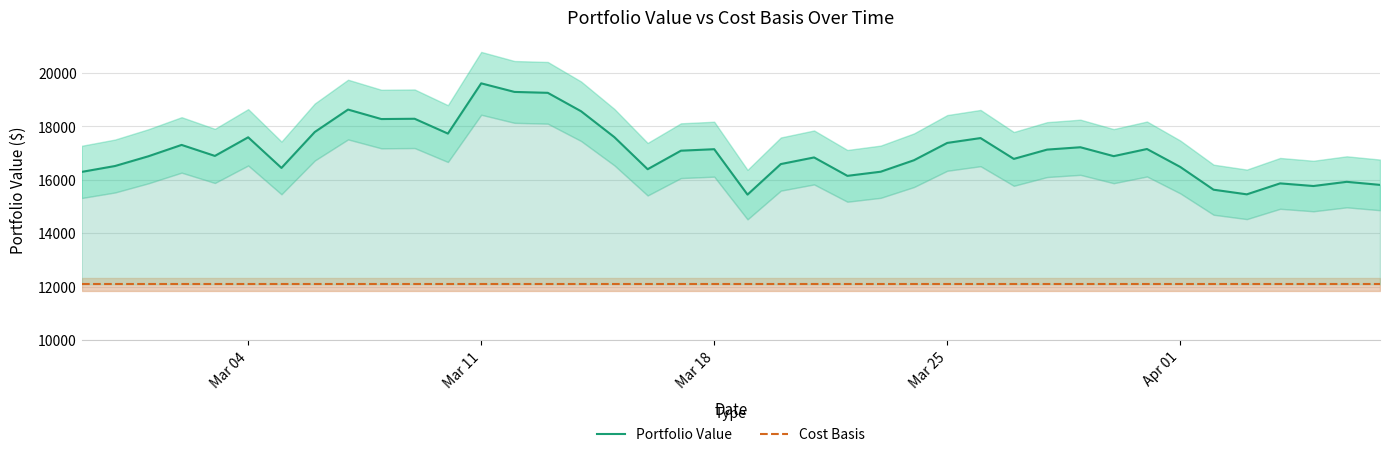

In Portfolio Value, how many points are lower than both neighbors (excluding endpoints)?

11